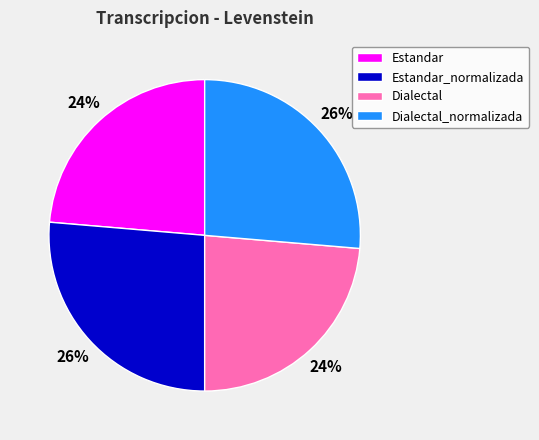

The Dialectal_normalizada slice represents 18% of the pie. True or false?

False